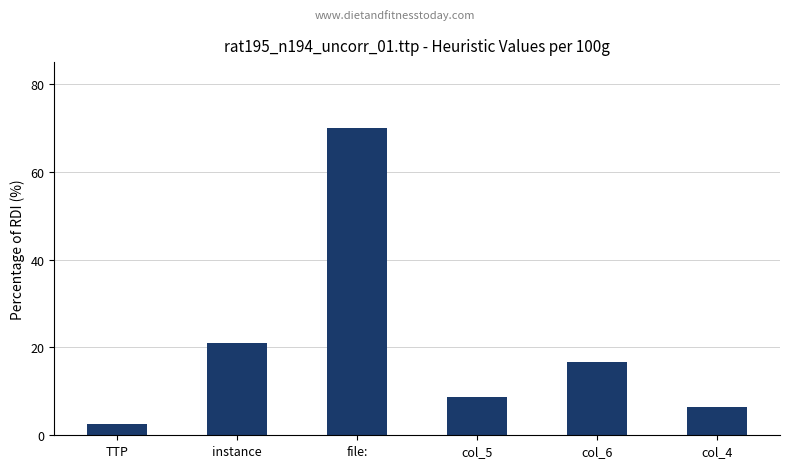

What is the value of the 2nd bar from the left?

21.0